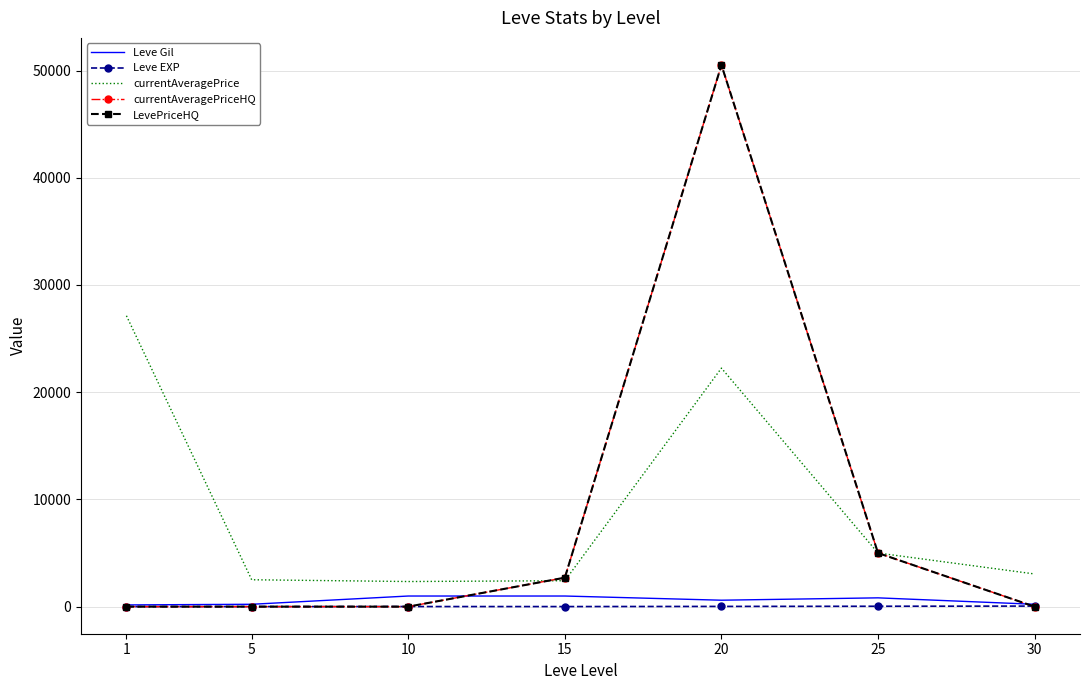

True or false: Leve EXP and currentAveragePrice cross at least once.

False